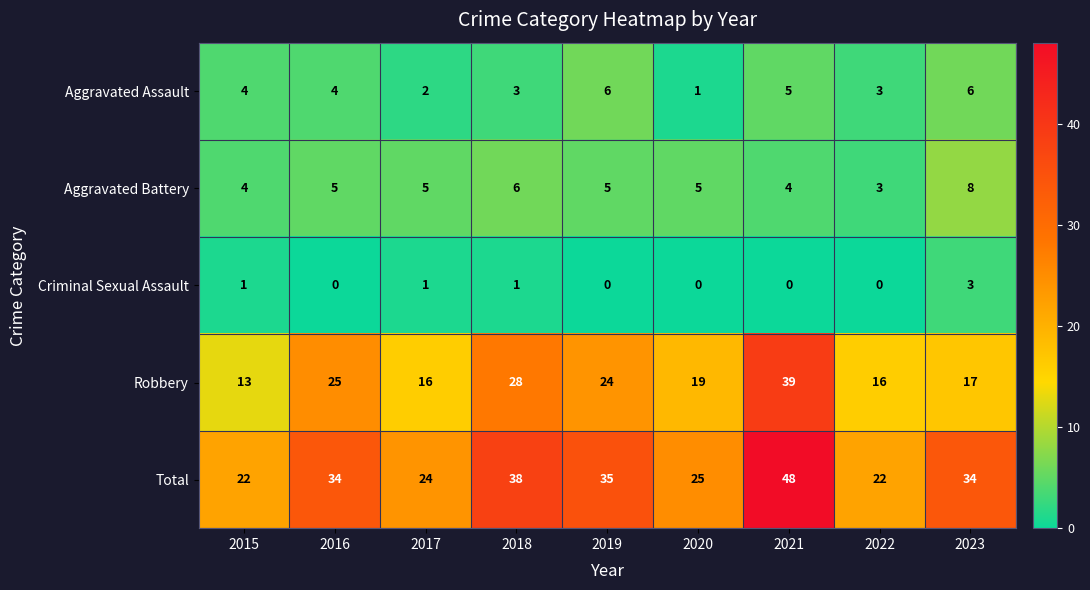

Is it true that Robbery equals 24 at 2019?

True